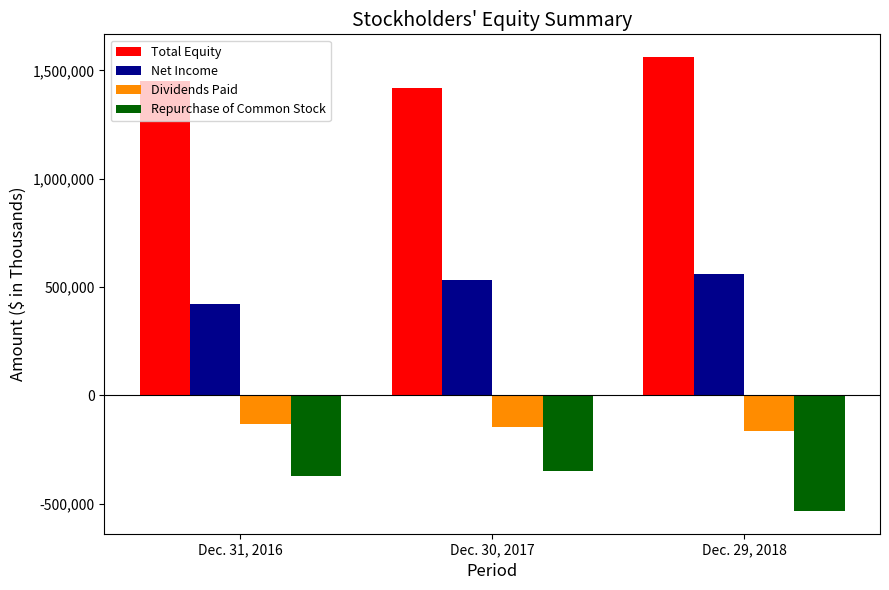

What is the label of the 1st bar from the left?

Dec. 31, 2016